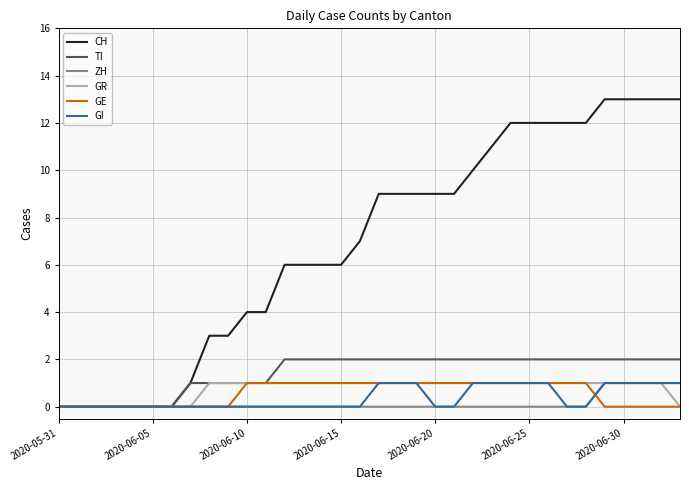

Which series has the largest range (max minus min)?

CH